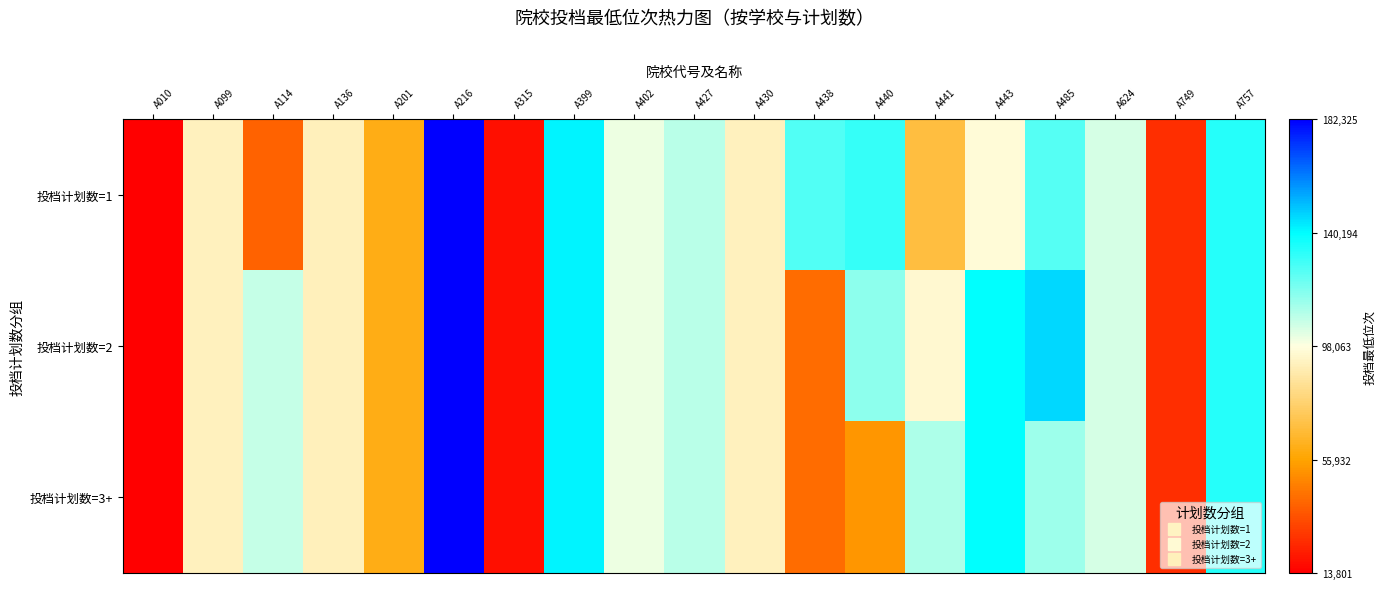

Which has a higher value, A114 or A010?

A114